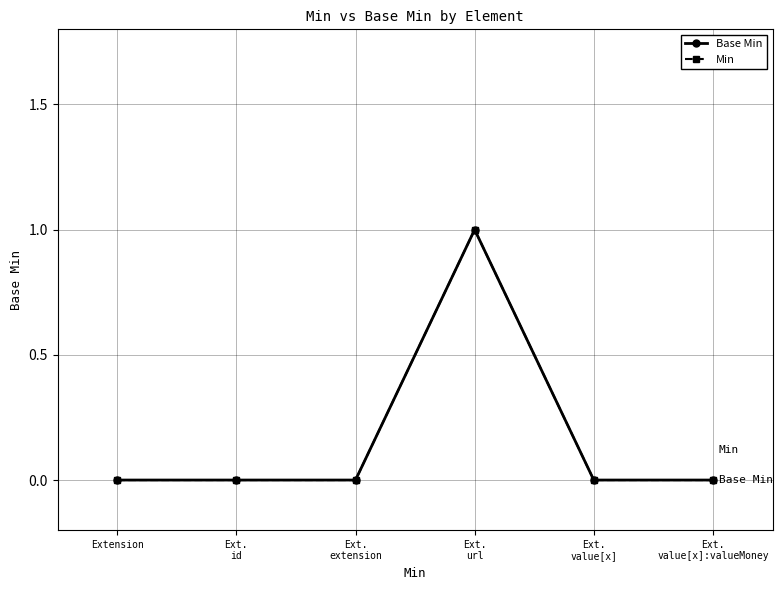

Does the chart have visible grid lines?

Yes